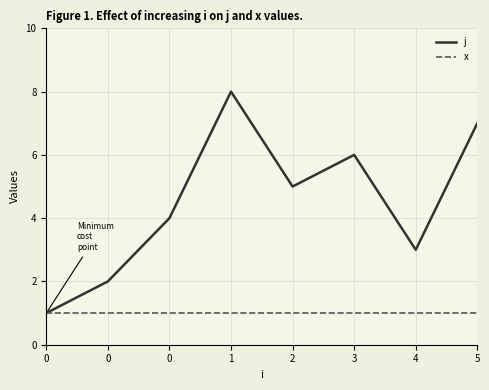

What is the spread (max minus min) of values at 5?

6